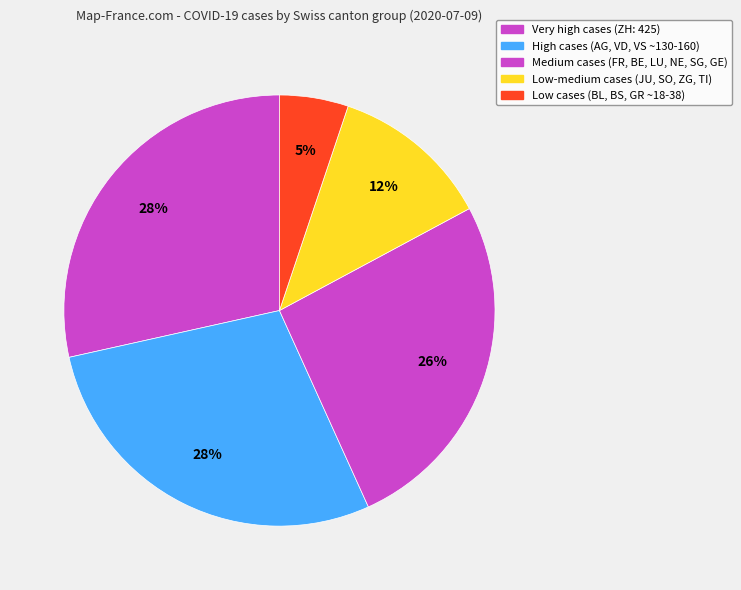

How many slices are in this pie chart?

5